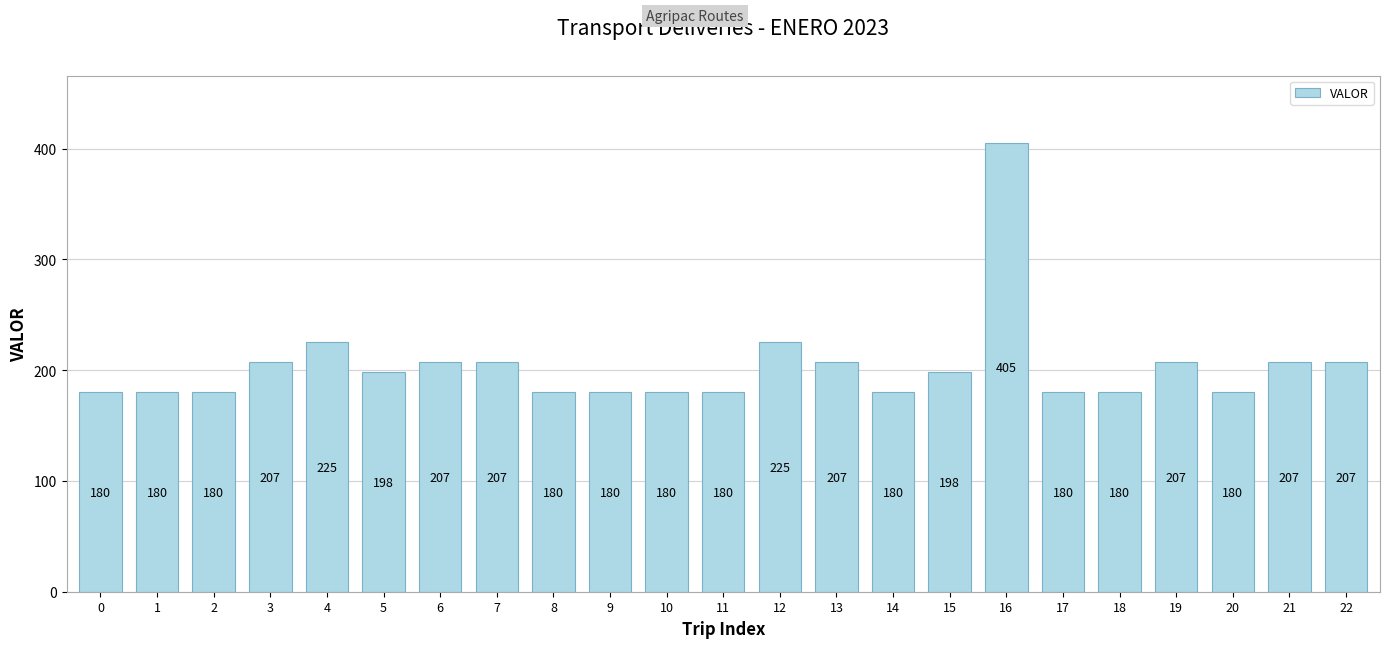

Are the bars grouped side by side (vs. stacked)?

No